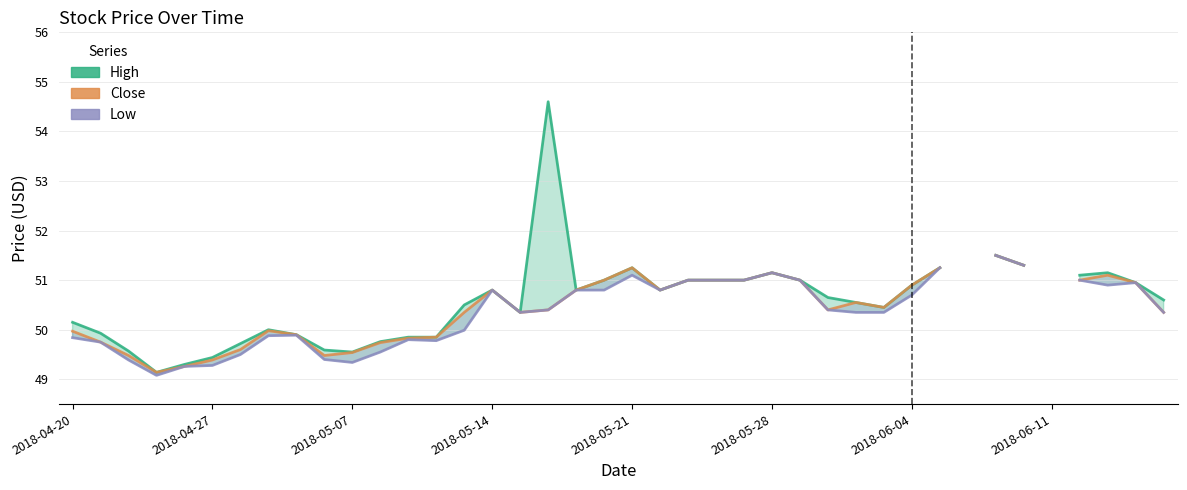

True or false: Low and High cross at least once.

False